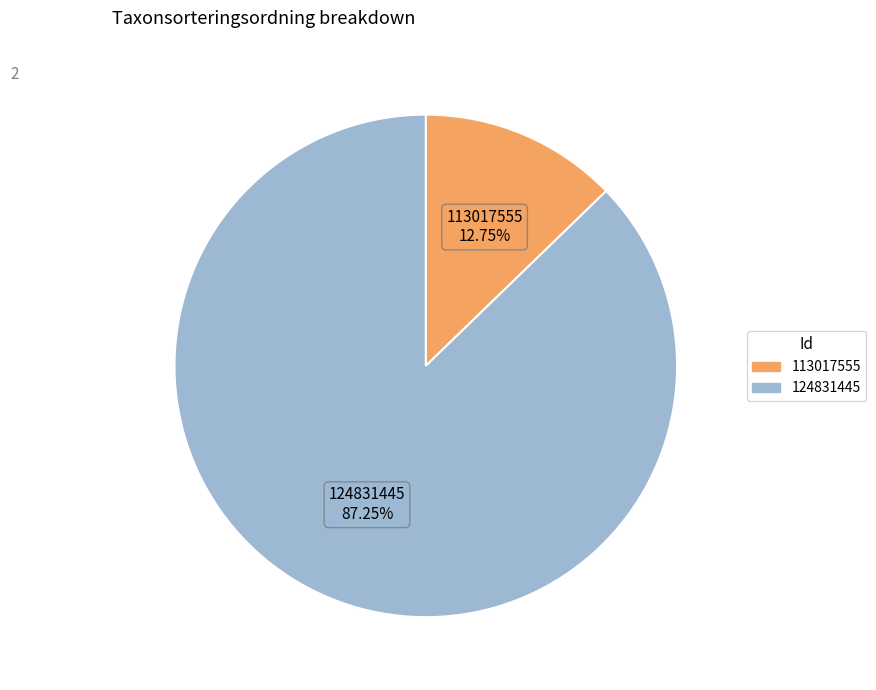

Rank the categories by value from lowest to highest.

113017555, 124831445